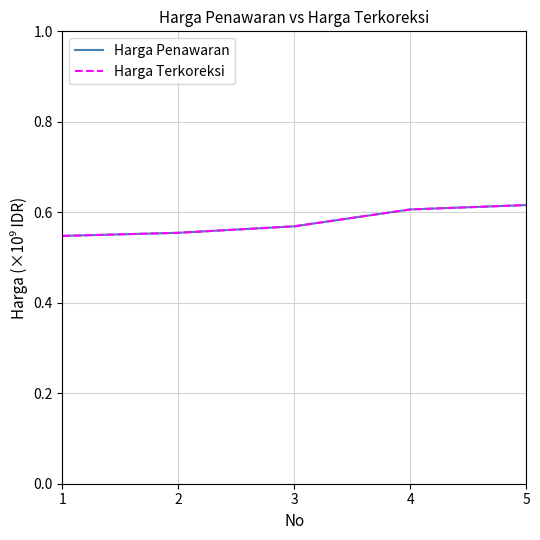

Does the chart display data point markers on the line(s)?

No